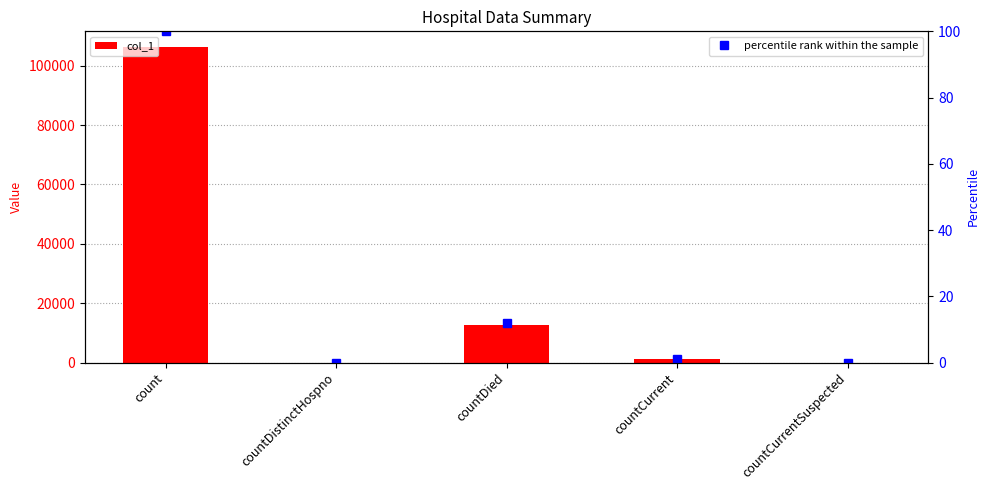

What position from the right is countDied?

3